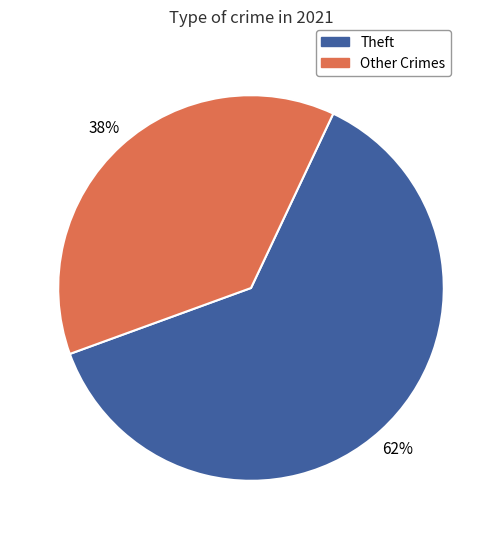

Is there a majority slice in this chart?

Yes